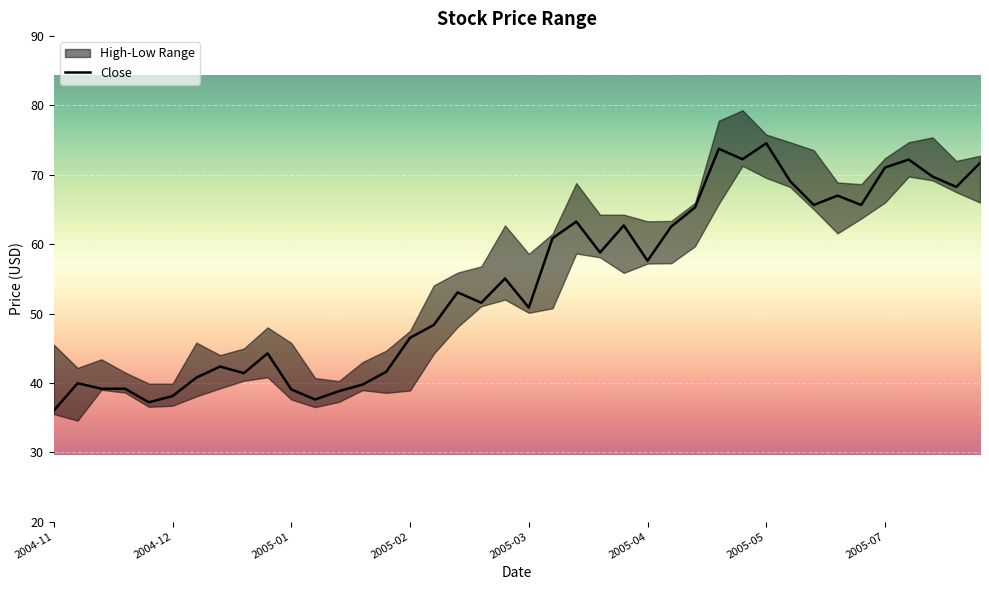

What is the change in value from 24 to 35?

+8.3